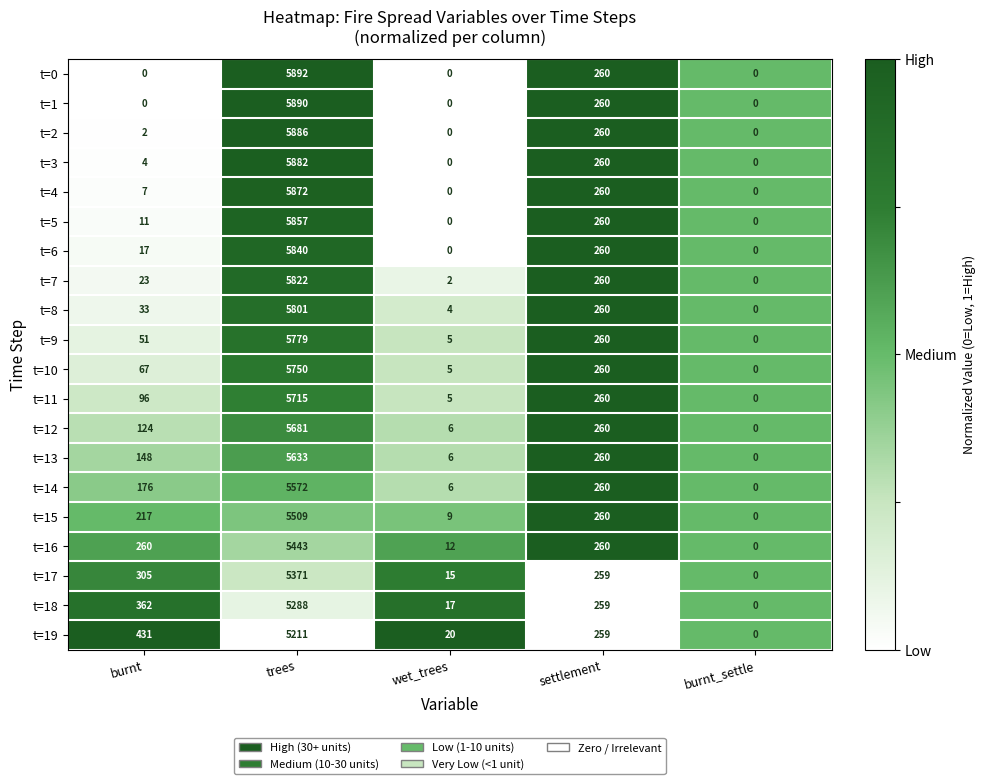

What value does the t=2 series have at settlement?

260